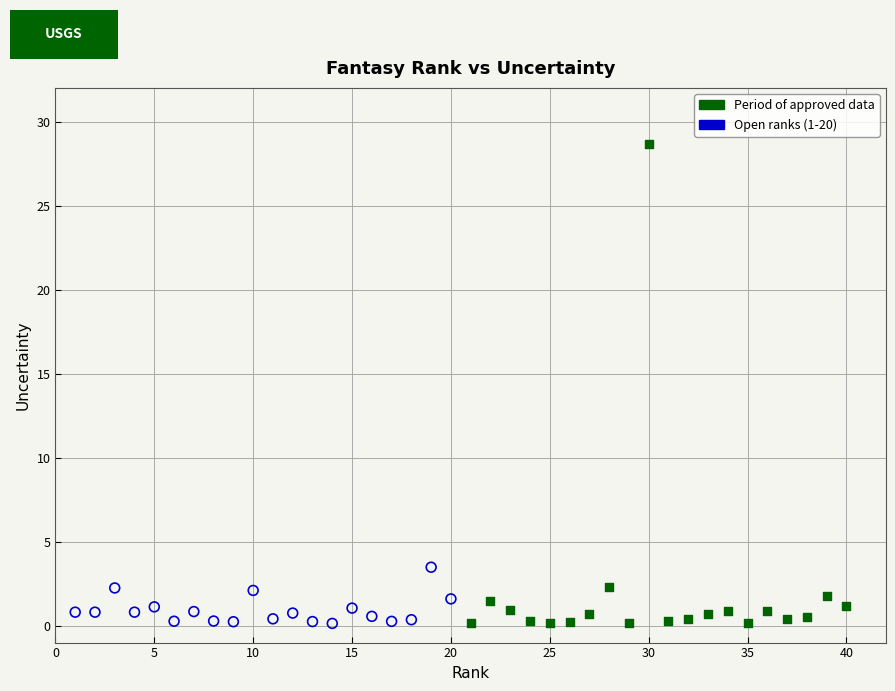

Which series contains the highest Y value?

Period of approved data